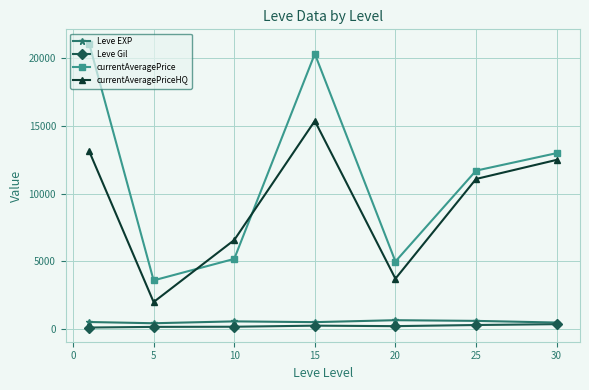

True or false: Leve Gil and currentAveragePriceHQ intersect in this chart.

False